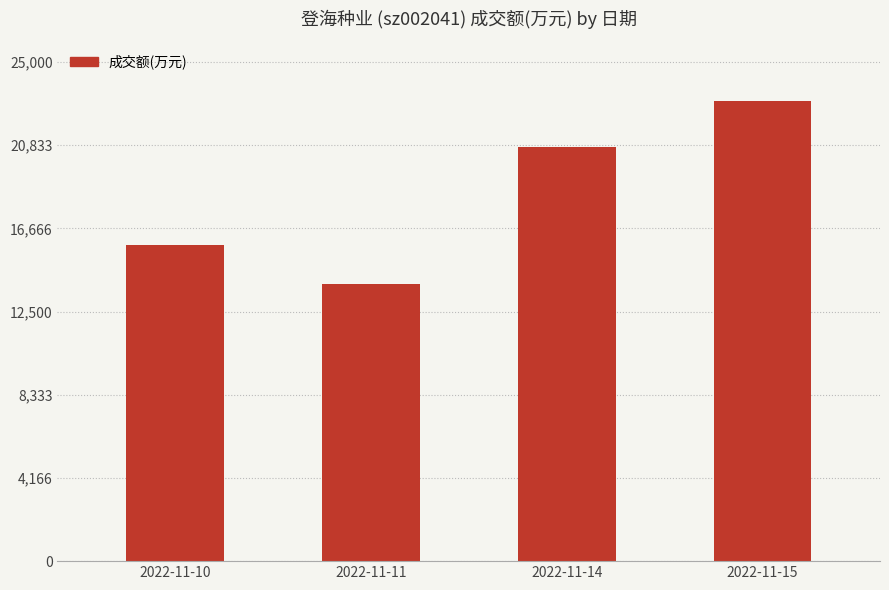

Is it true that the value at 2022-11-11 is 23604?

False